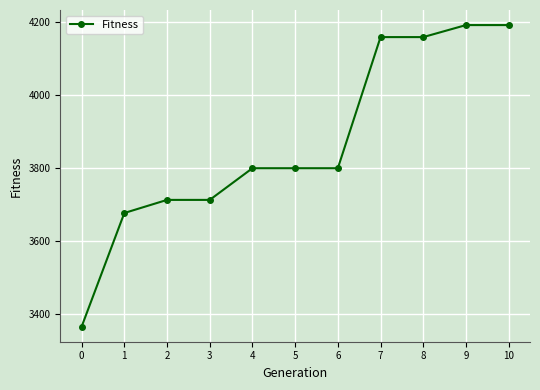

How many distinct data groups are displayed?

1